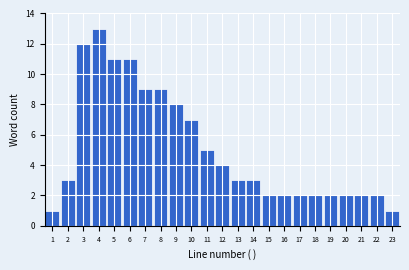

Reading left to right, what are all the values shown in this chart?

1	3	12	13	11	11	9	9	8	7	5	4	3	3	2	2	2	2	2	2	2	2	1